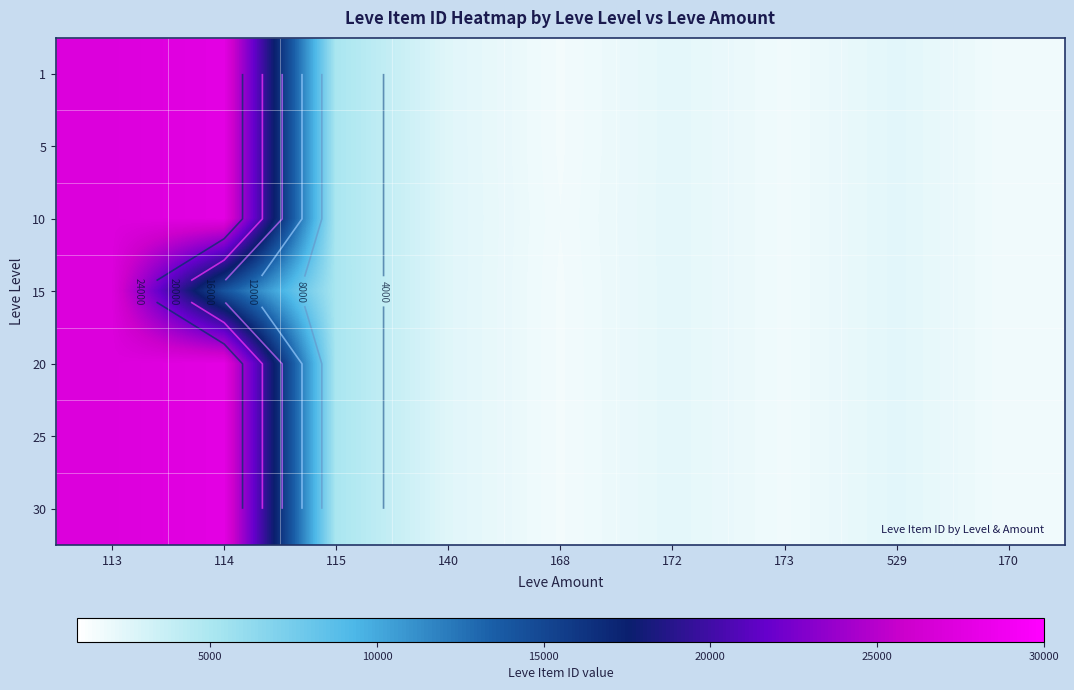

Where is 1 nearest to the value 14680?

115